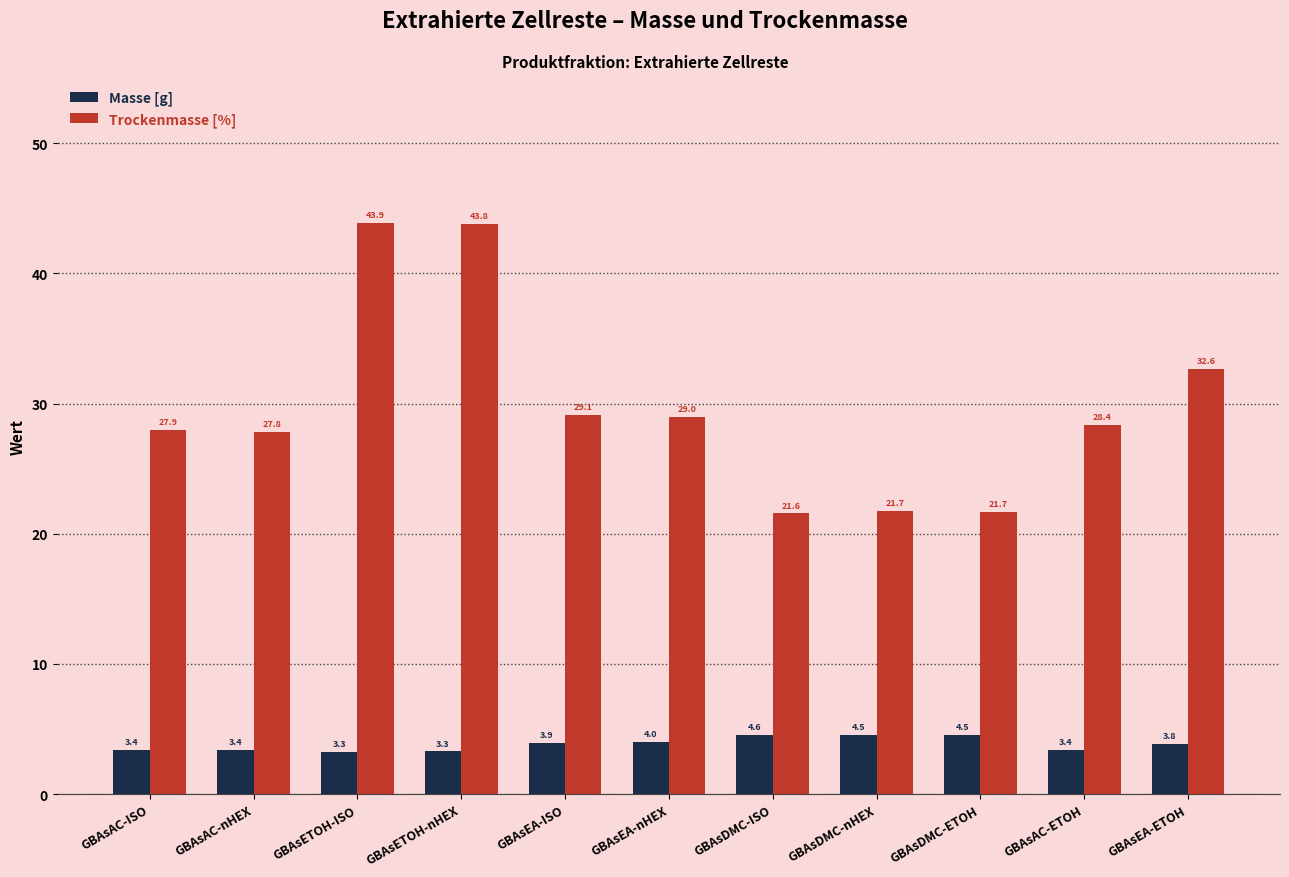

What is the smallest value displayed?

3.3